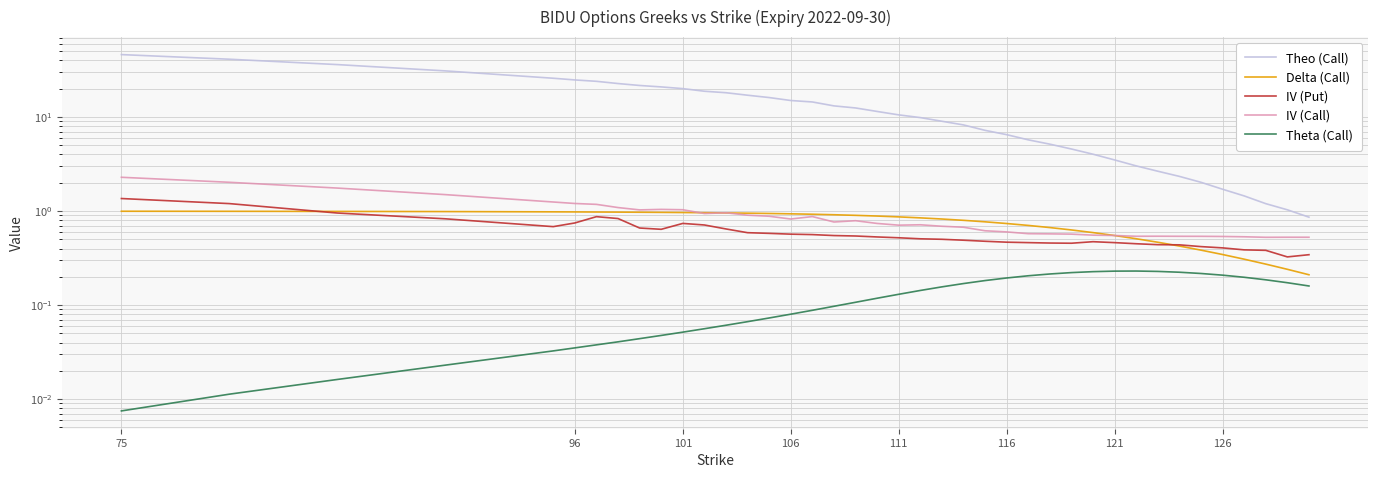

How many data points does each series have?

40